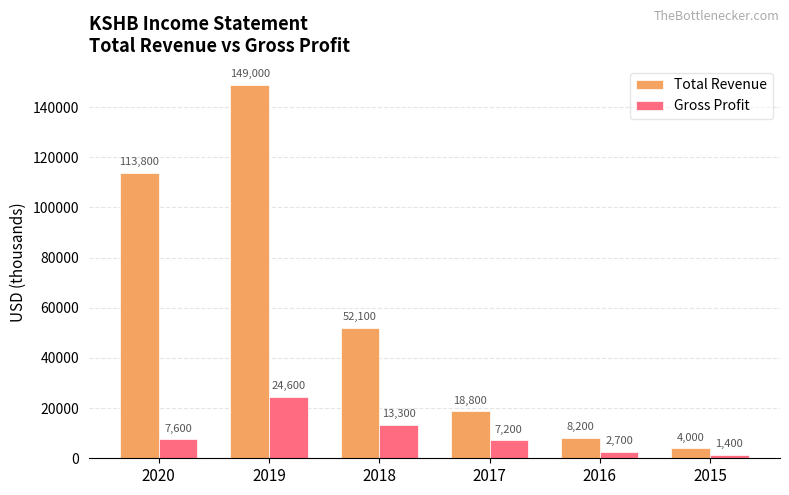

What is the difference between the second highest and second lowest values in the Total Revenue series?

105600